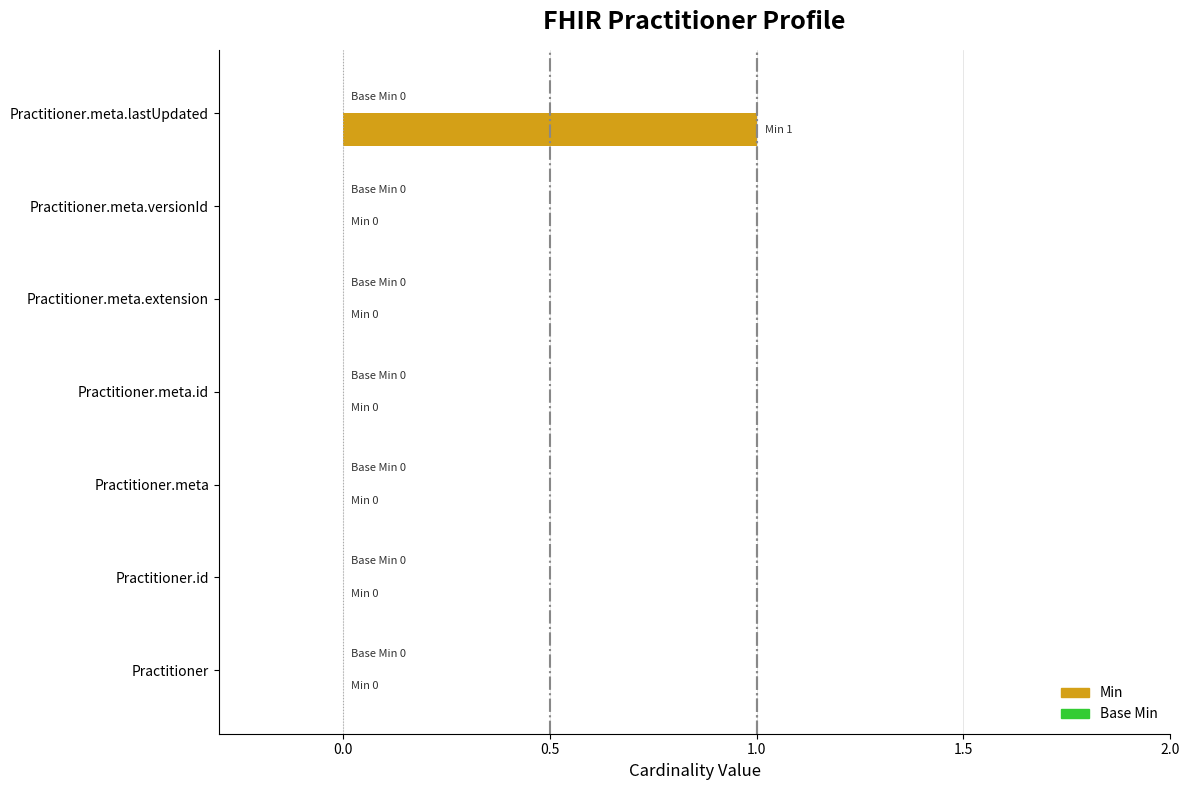

True or false: the data shows 1 at Practitioner.

False